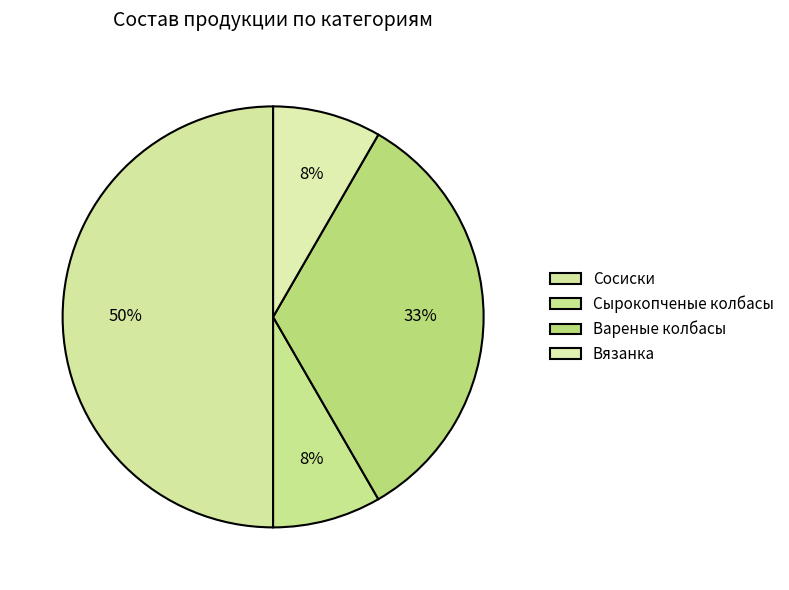

What is the largest slice in the pie chart?

Сосиски